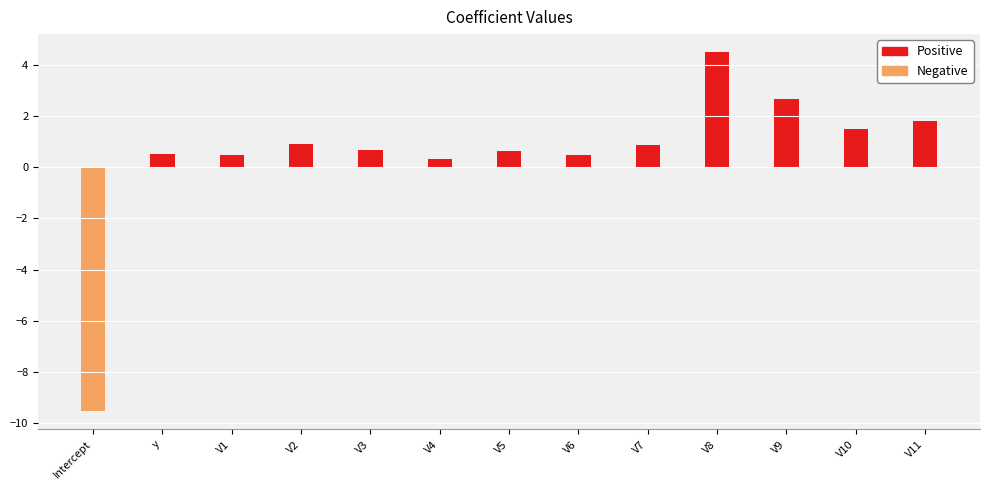

What is the sum of the values at V8 and V4?

4.8